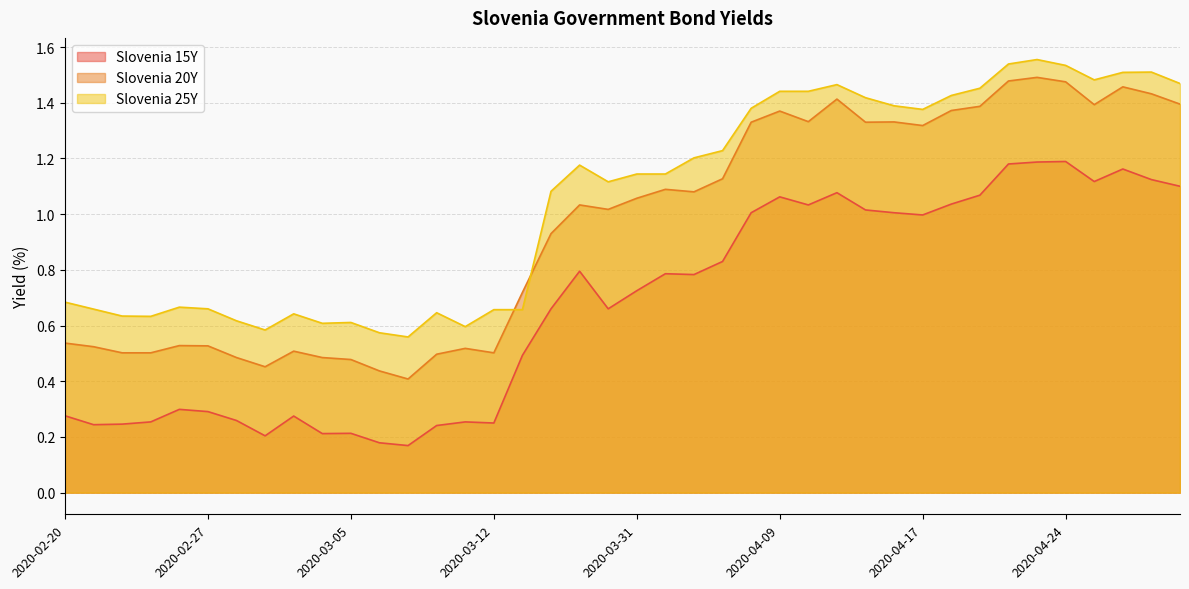

At which label does Slovenia 25Y first exceed 1?

2020-03-23